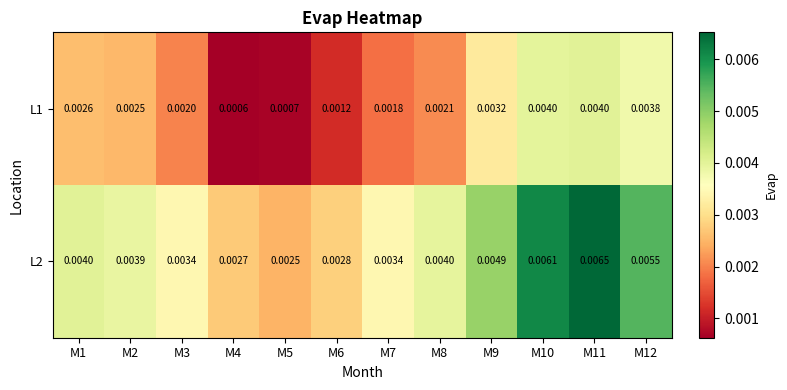

Which series has the largest total across all categories?

L2